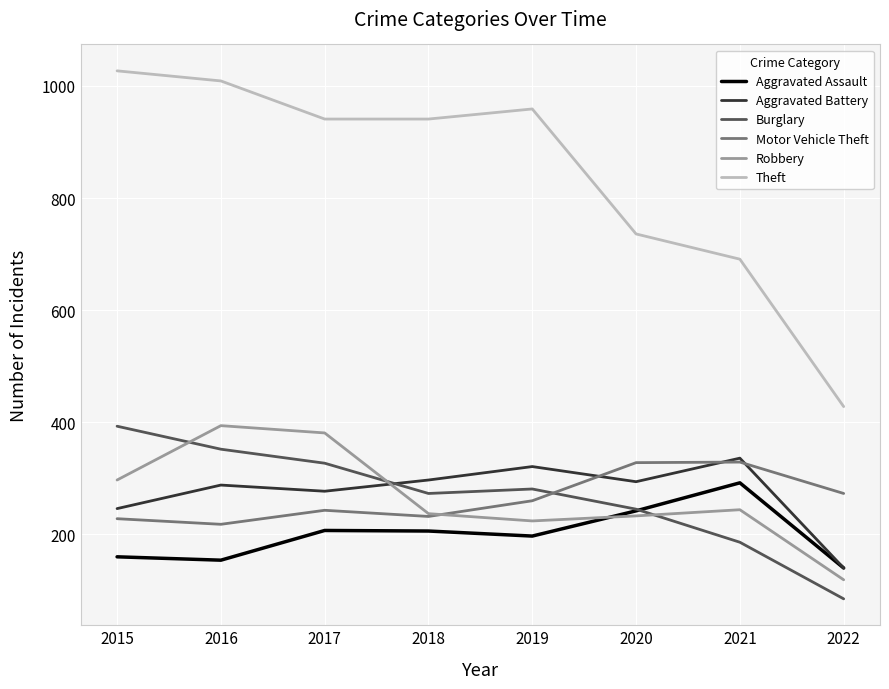

What are all the series names shown in the legend?

Aggravated Assault, Aggravated Battery, Burglary, Motor Vehicle Theft, Robbery, Theft